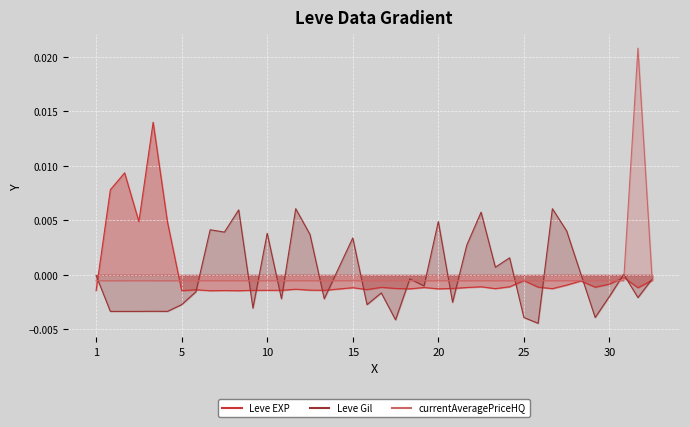

At how many categories does at least one series exceed 0?

23